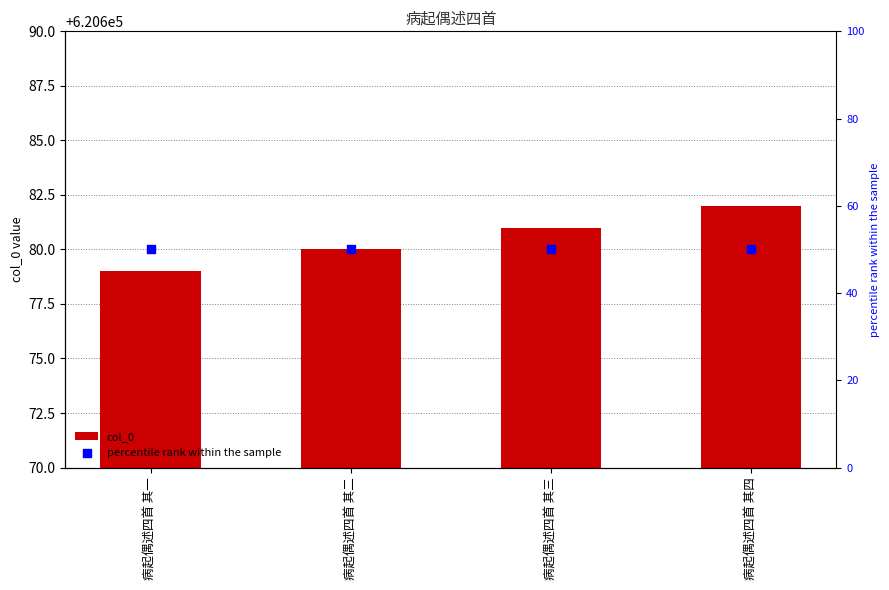

Which series has the widest spread of Y values?

col_0